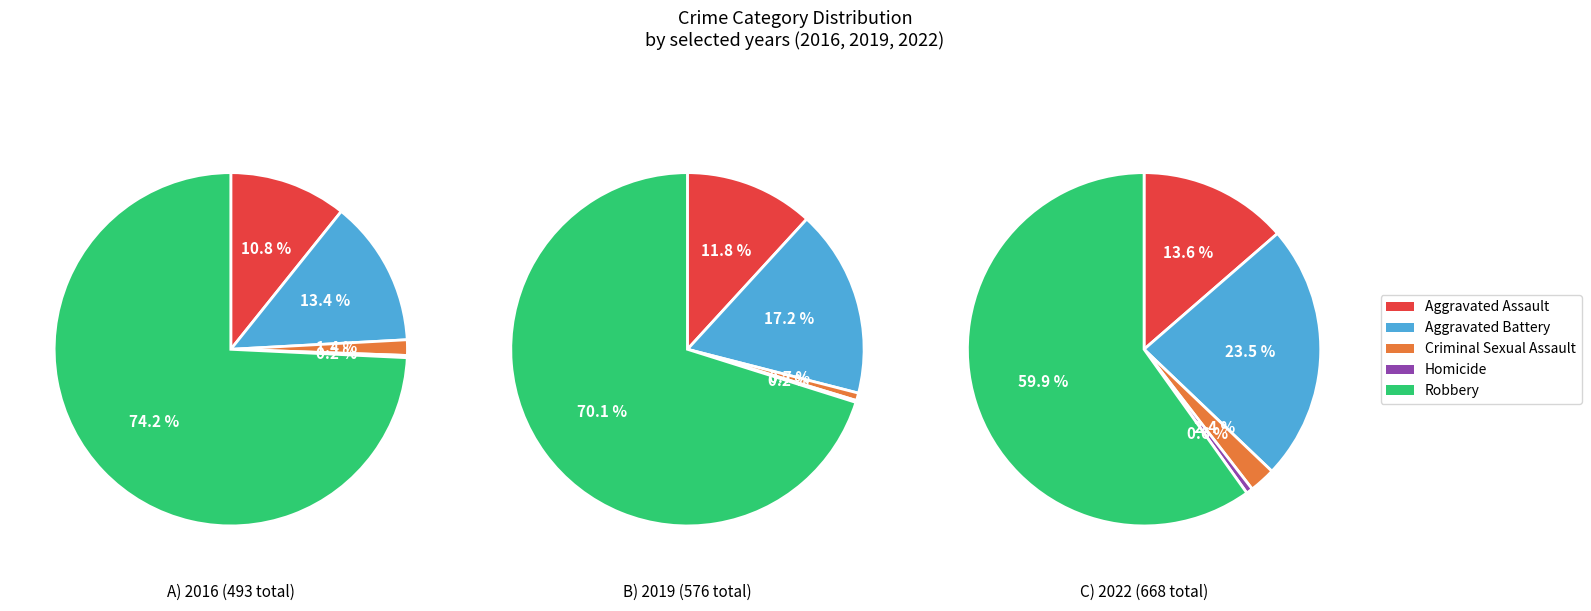

Does 1 represent more than half of the total?

No